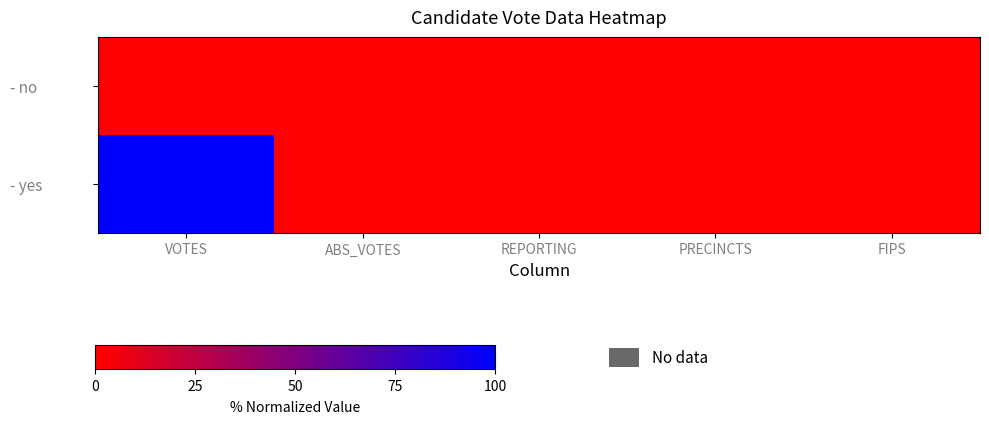

Count the number of categories in the chart.

5